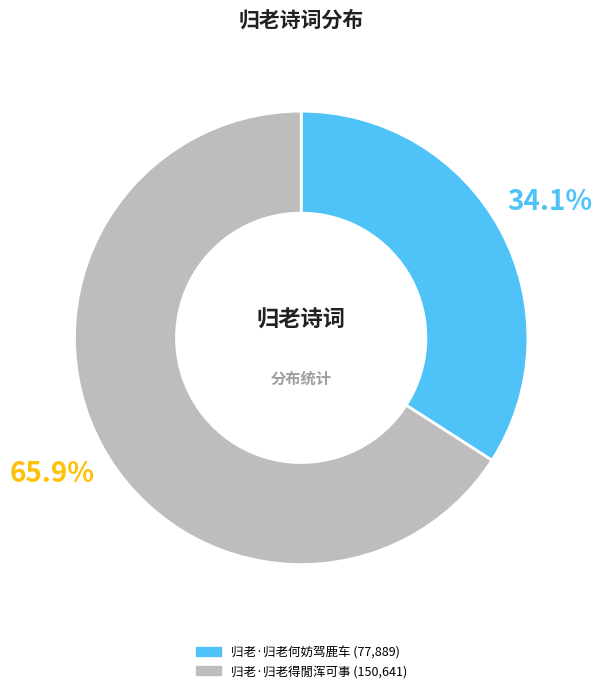

Count the number of slices in the pie.

2